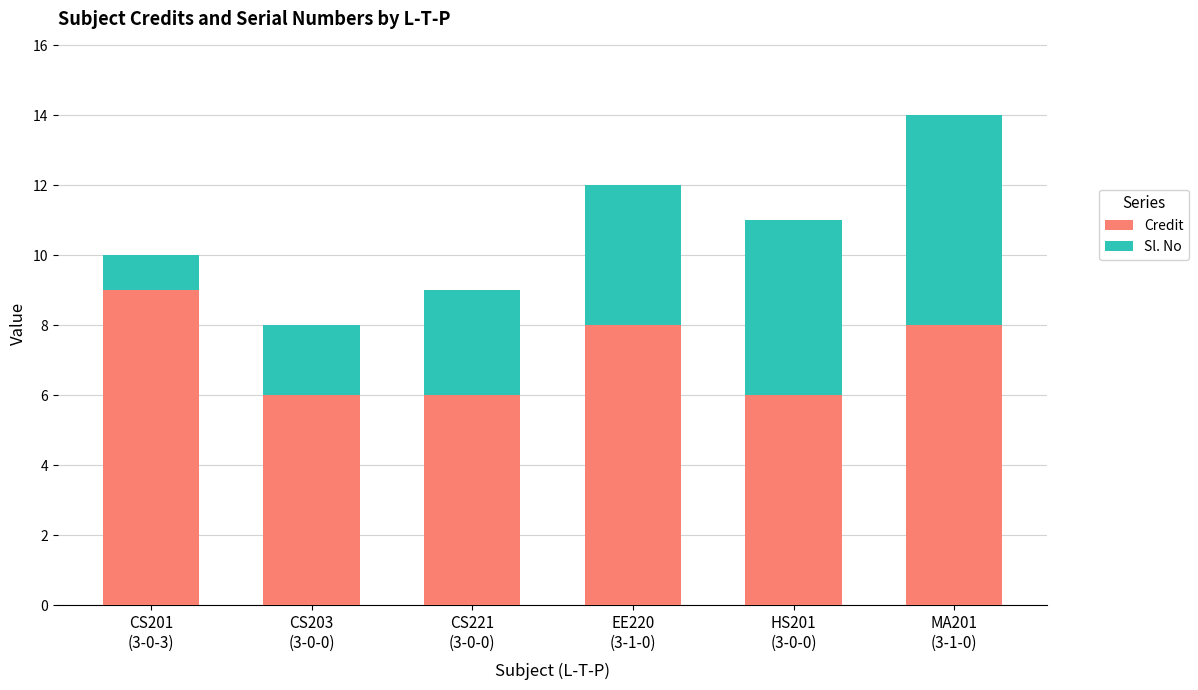

What are all the series names shown in the legend?

Credit, Sl. No